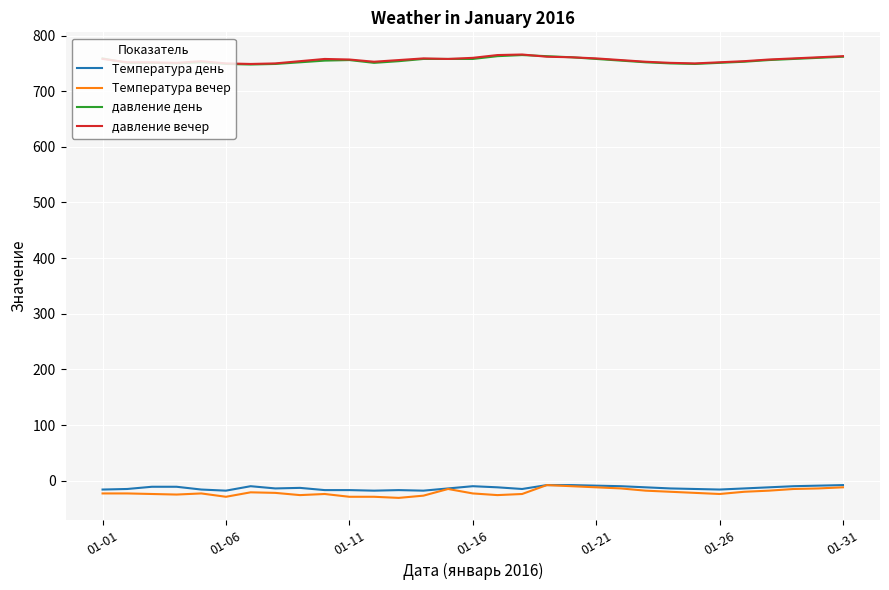

What is the minimum value for Температура вечер?

-31